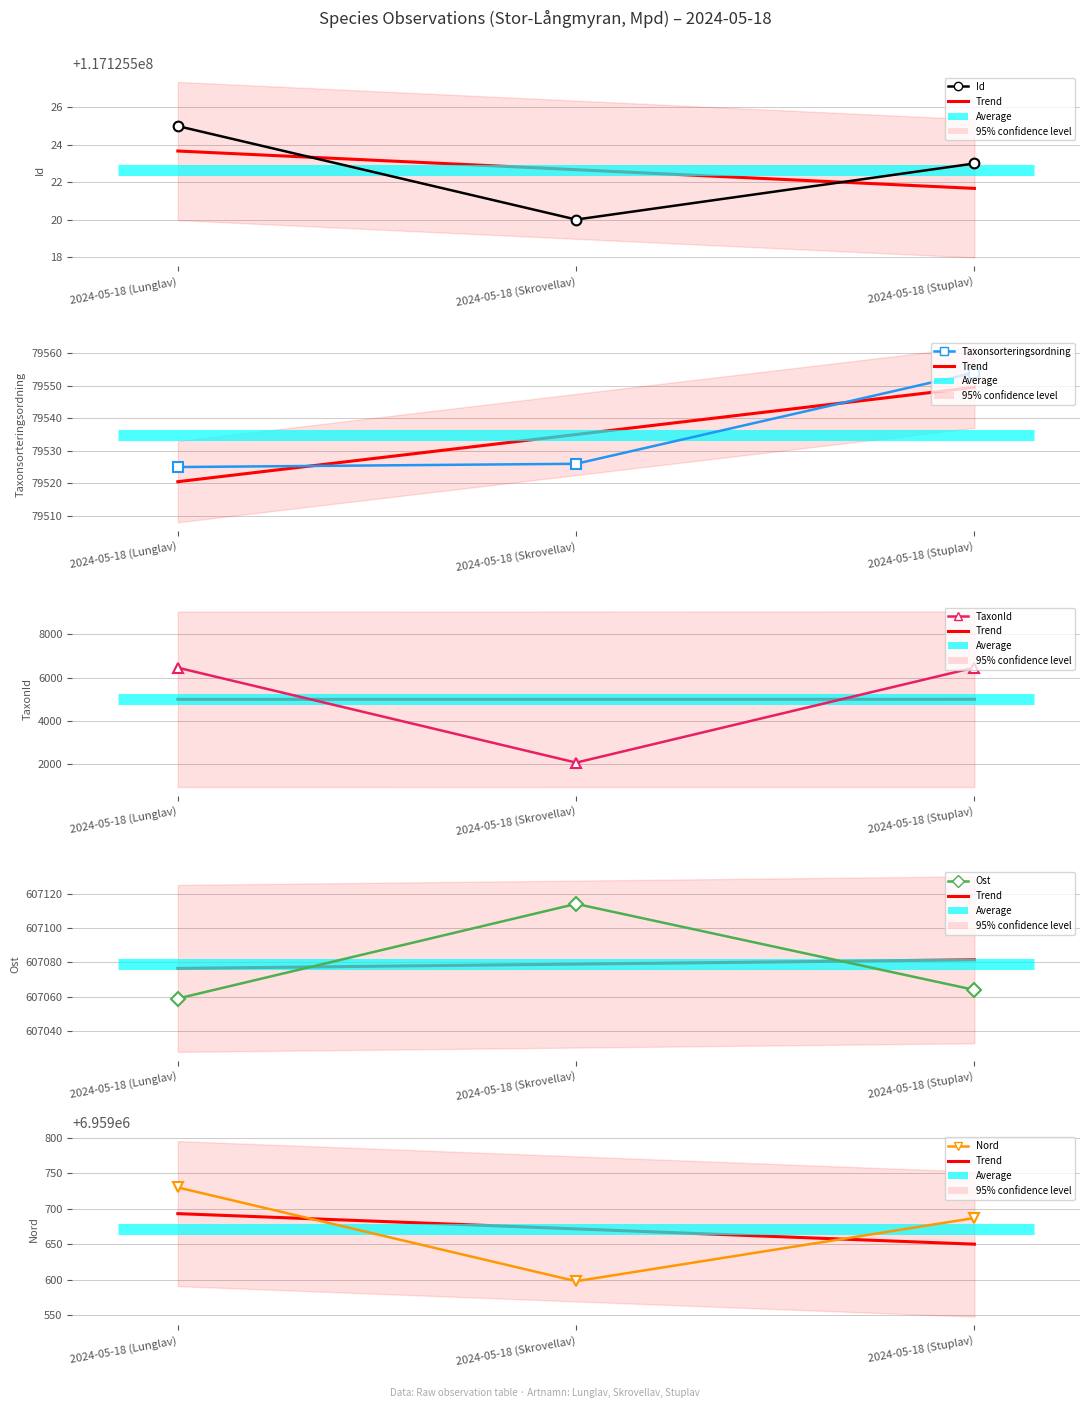

How many data points in Id are less than 117125523?

1